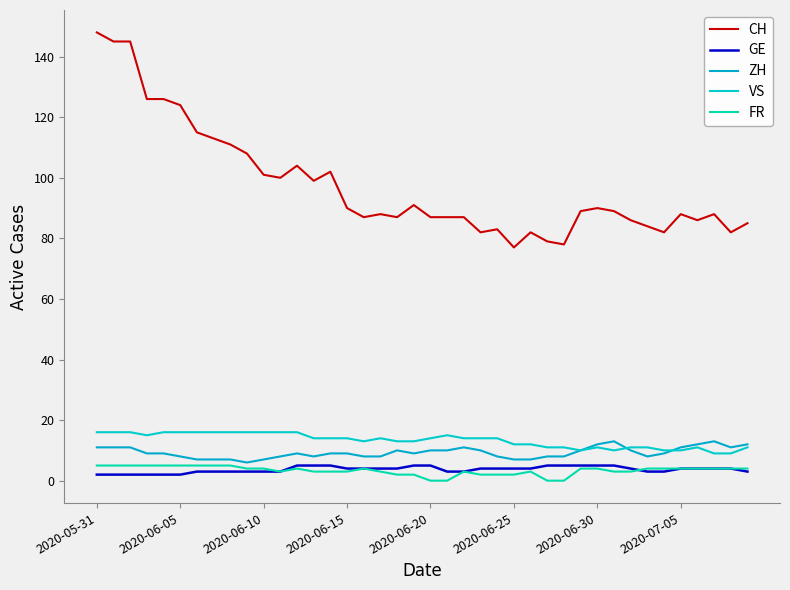

How many intersections are there between ZH and VS?

2